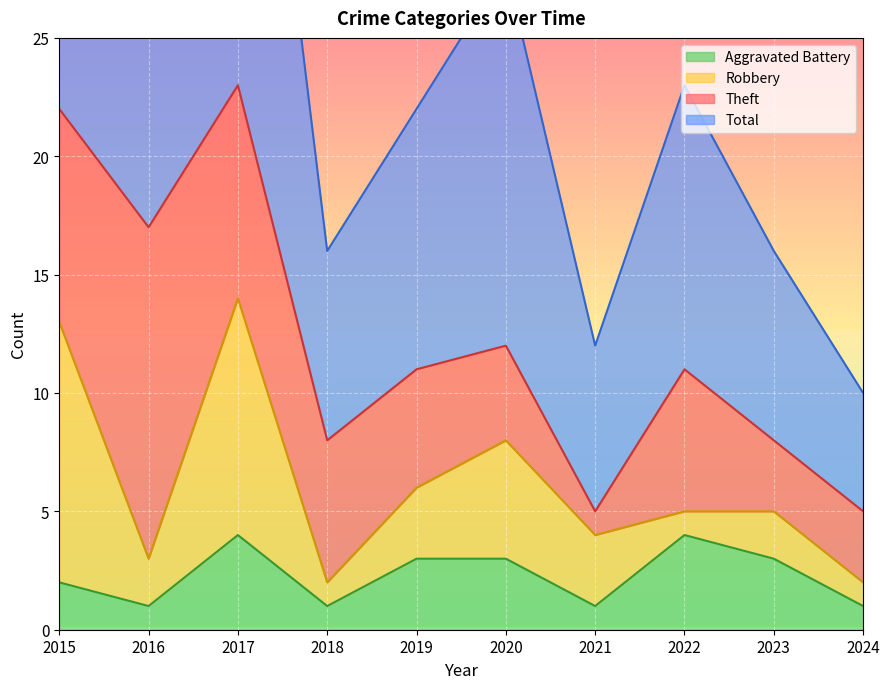

How many interior local peaks does the Aggravated Battery series have?

2